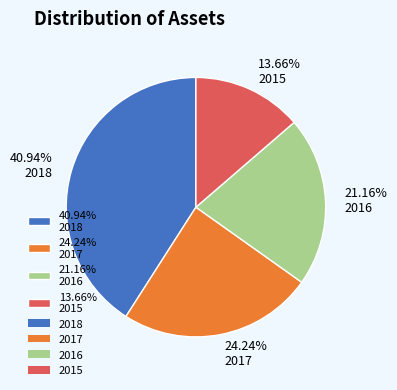

What is the largest slice in the pie chart?

40.94% 2018